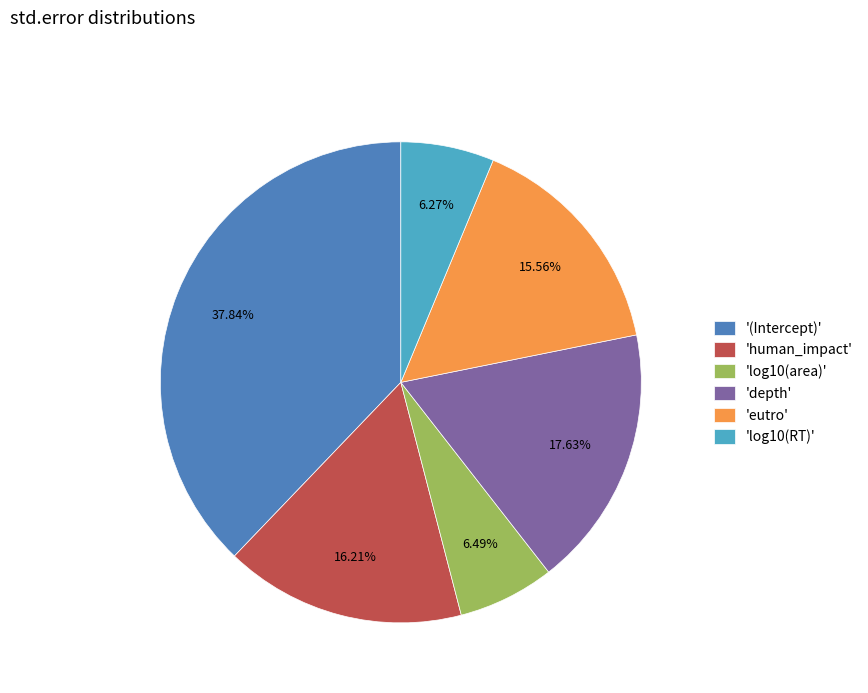

Is the sum of 'depth' and '(Intercept)' greater than half?

Yes